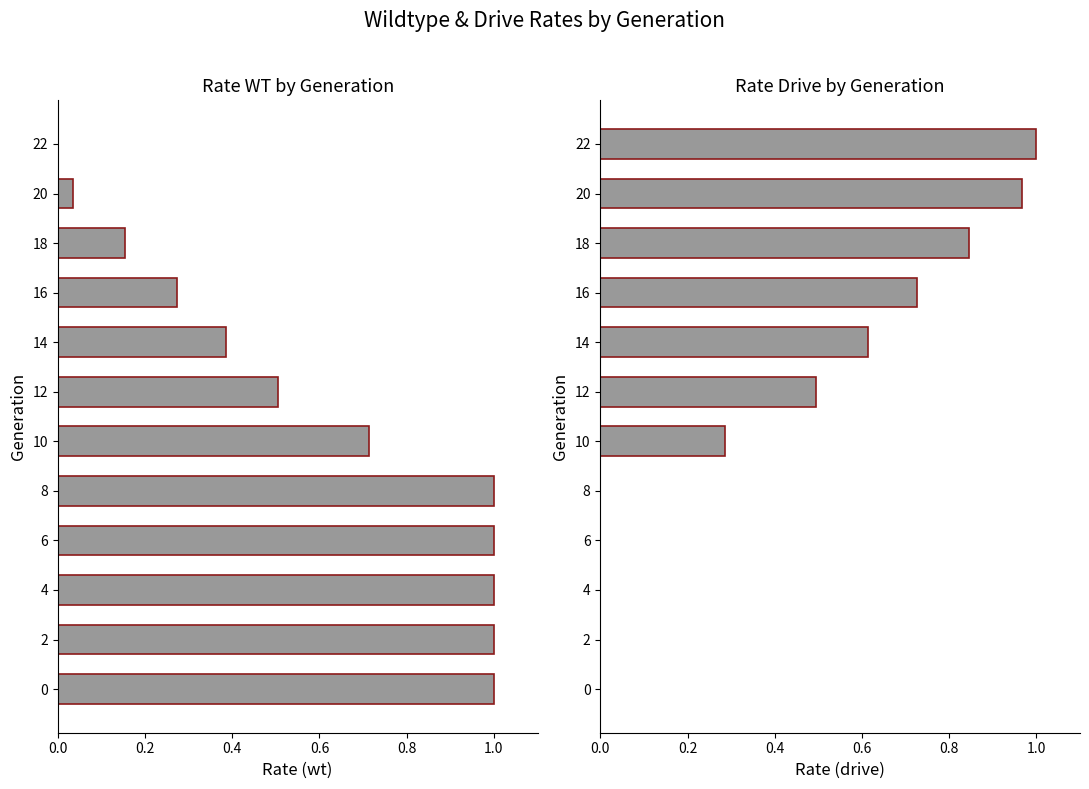

Reading left to right, transcribe all the data shown in this chart.

rate_wt: 1.0	1.0	1.0	1.0	1.0	0.7	0.5	0.4	0.3	0.2	0.0	0.0
rate_drive: 0.0	0.0	0.0	0.0	0.0	0.3	0.5	0.6	0.7	0.8	1.0	1.0